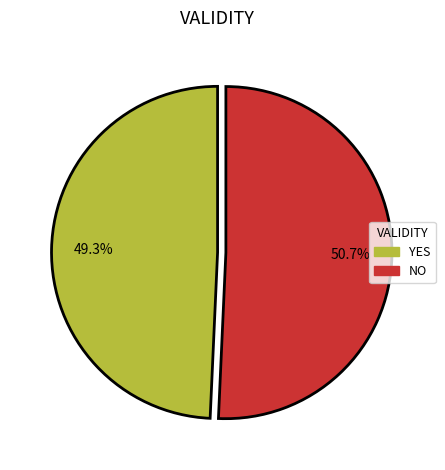

Which slice is the largest?

NO